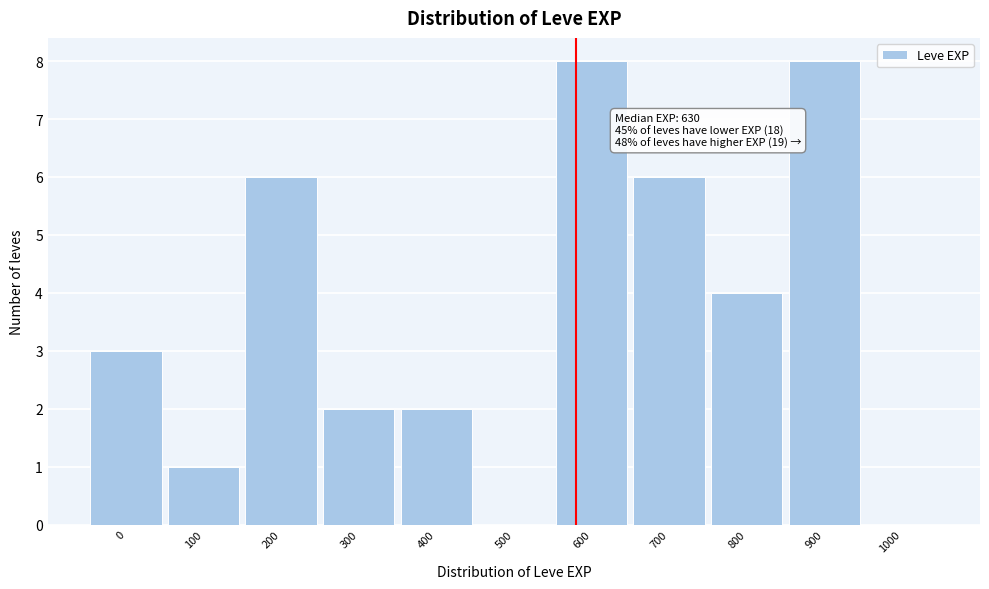

Reading right to left, extract all data points from this chart.

1000=0	900=8	800=4	700=6	600=8	500=0	400=2	300=2	200=6	100=1	0=3